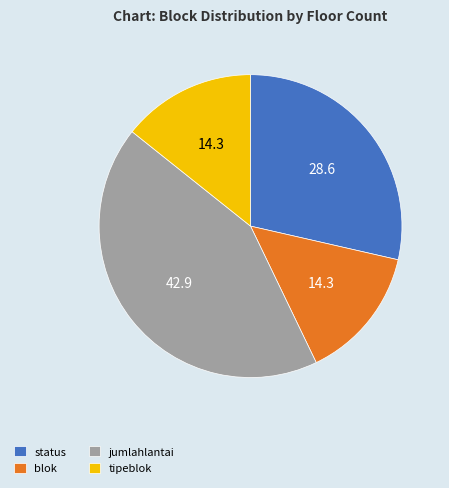

Which category has the biggest portion of the pie?

jumlahlantai